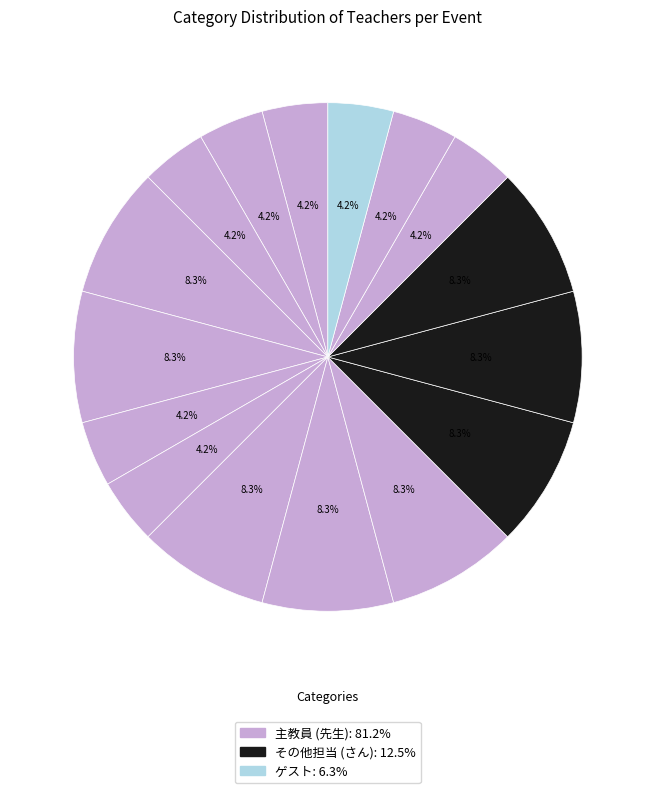

How many segments does this pie chart have?

16